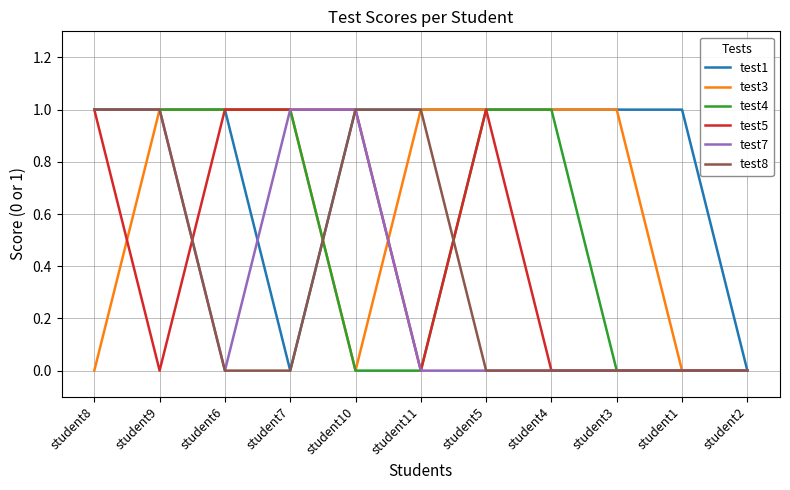

Count the number of data series in this chart.

6